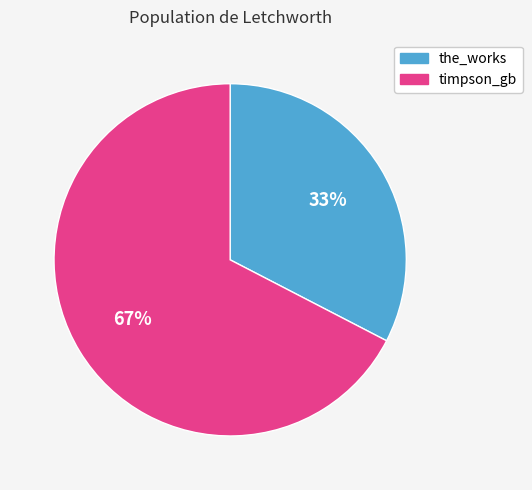

What is the largest slice in the pie chart?

timpson_gb